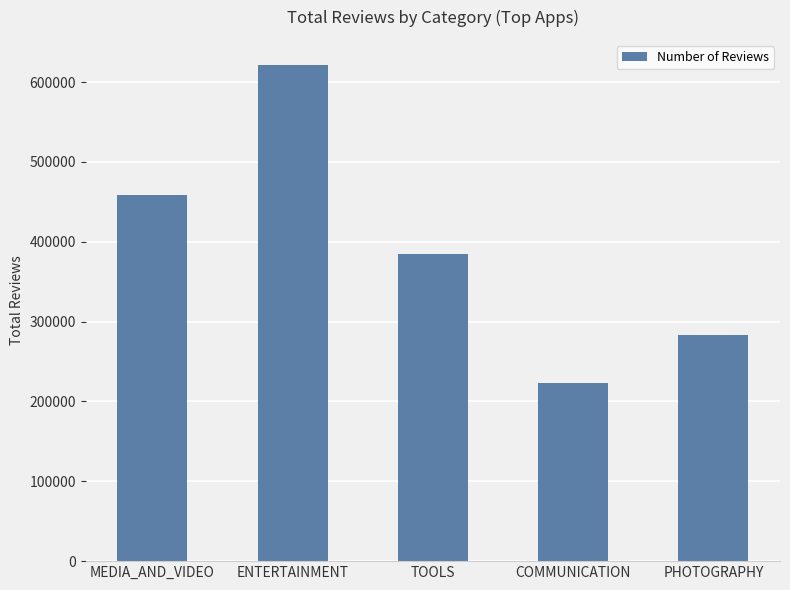

What is the sum of all values?

1971539